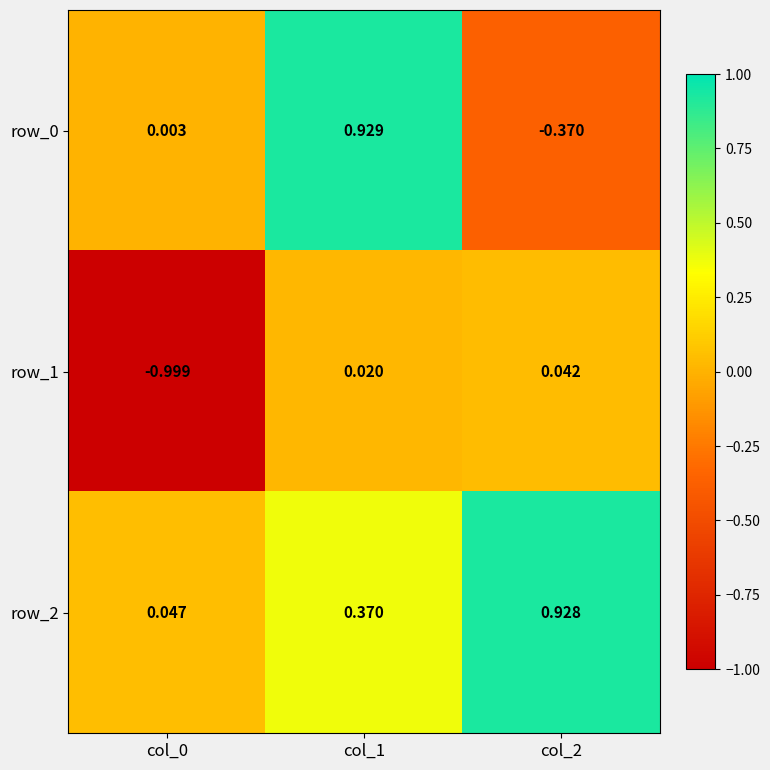

How many values in the row_1 series exceed 0?

2